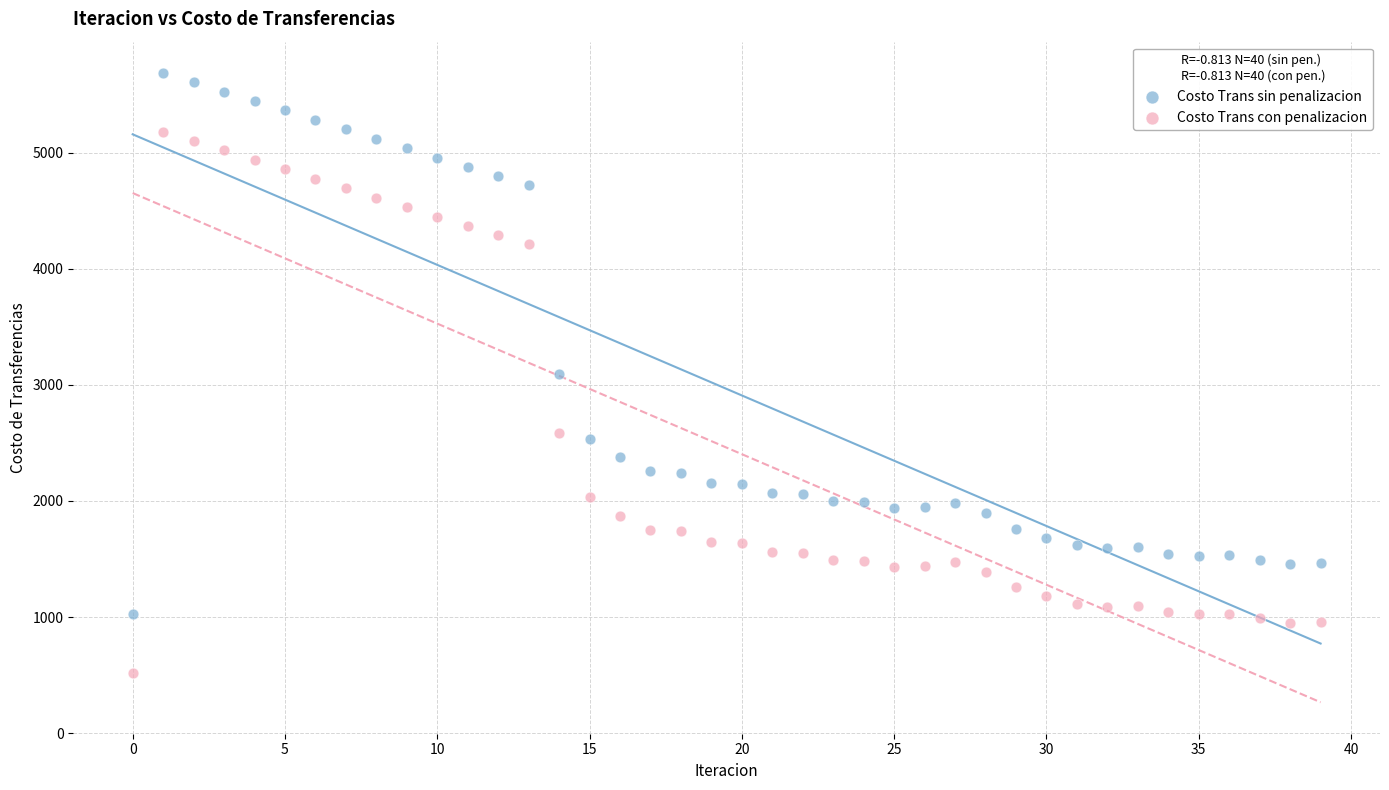

Across all data points, what is the range of Y values (max minus min)?

5165.8